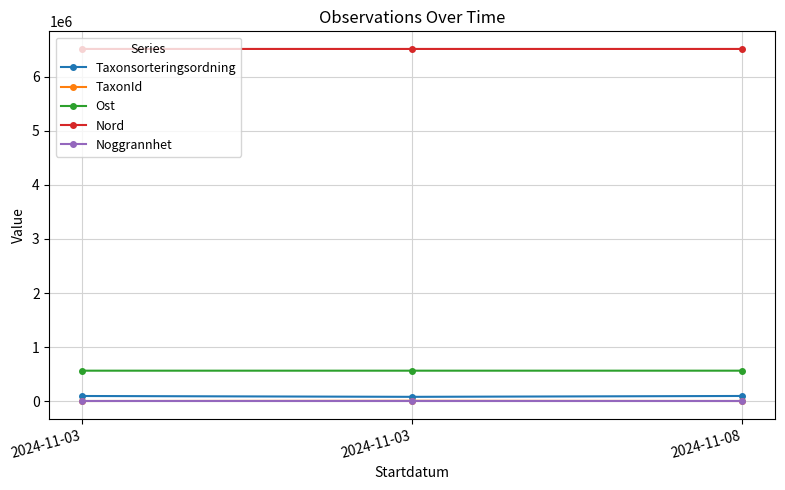

What are all the series names shown in the legend?

Taxonsorteringsordning, TaxonId, Ost, Nord, Noggrannhet